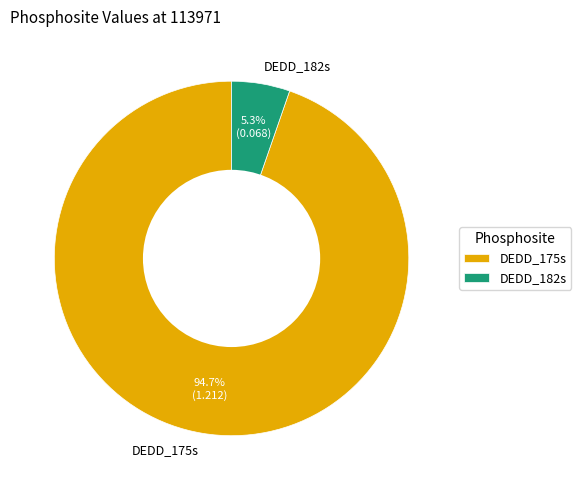

Rank the categories by value from lowest to highest.

DEDD_182s, DEDD_175s